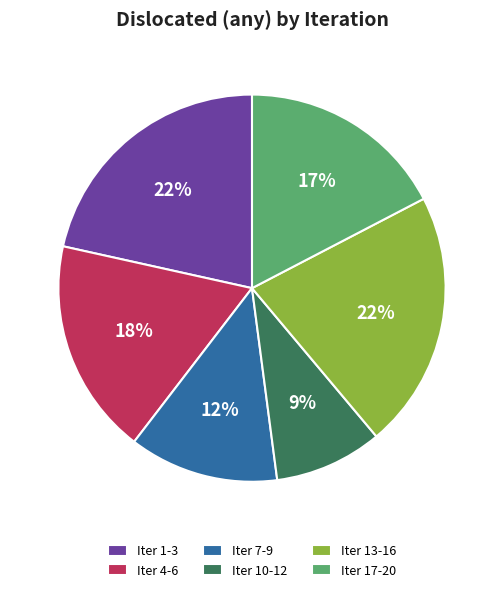

Is Iter 7-9 the majority of the pie?

No